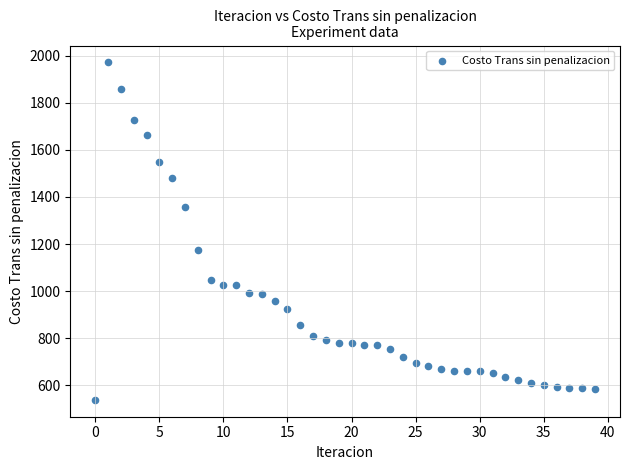

What Y value in the scatter plot is closest to 1254?

1175.1